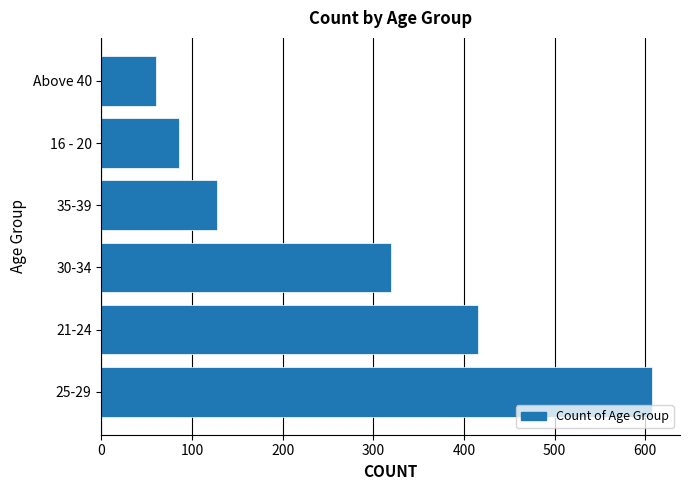

What is the sum of all values?

1616